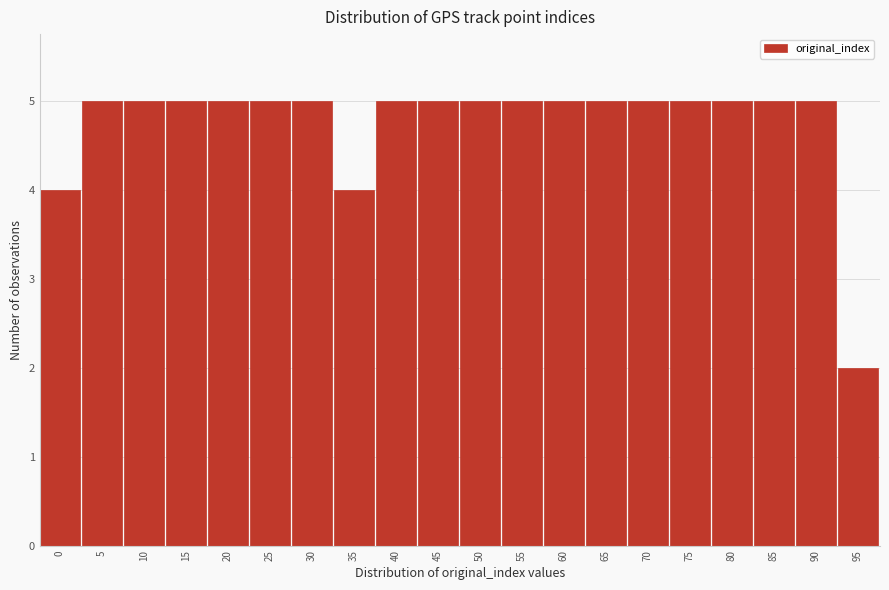

Reading left to right, extract all data points from this chart.

0=4	5=5	10=5	15=5	20=5	25=5	30=5	35=4	40=5	45=5	50=5	55=5	60=5	65=5	70=5	75=5	80=5	85=5	90=5	95=2